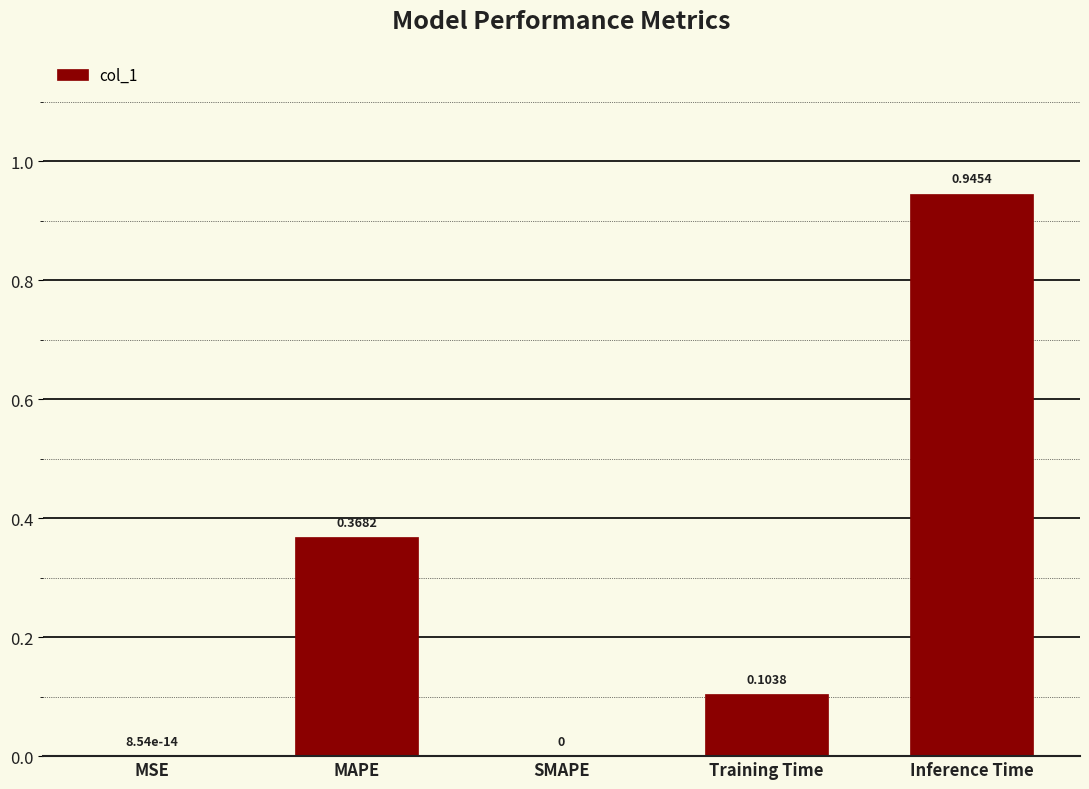

What is the change in value from MAPE to Training Time?

-0.3